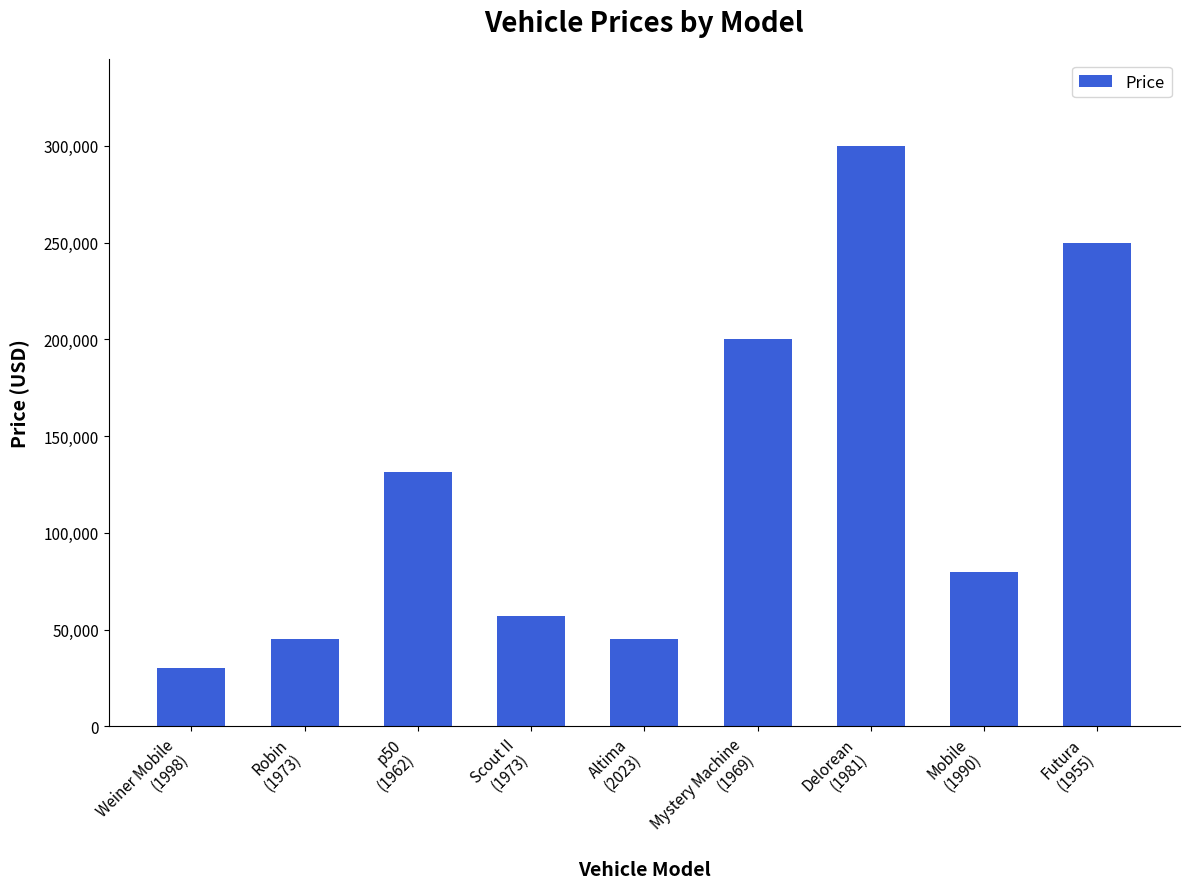

What value does the data have at Scout II
(1973)?

56900.0